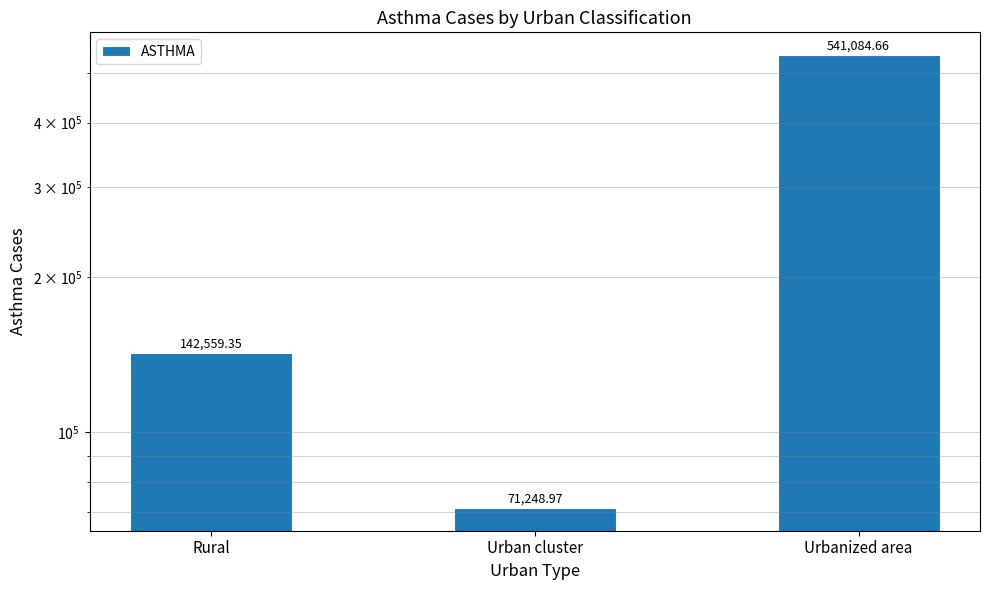

List the labels in order of value, largest first.

Urbanized area, Rural, Urban cluster